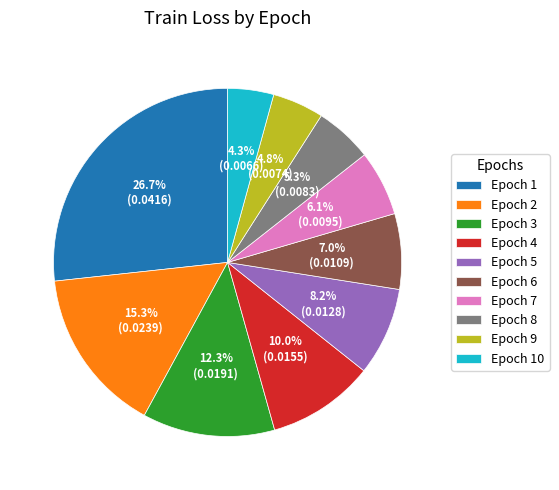

Is Epoch 2 the majority of the pie?

No